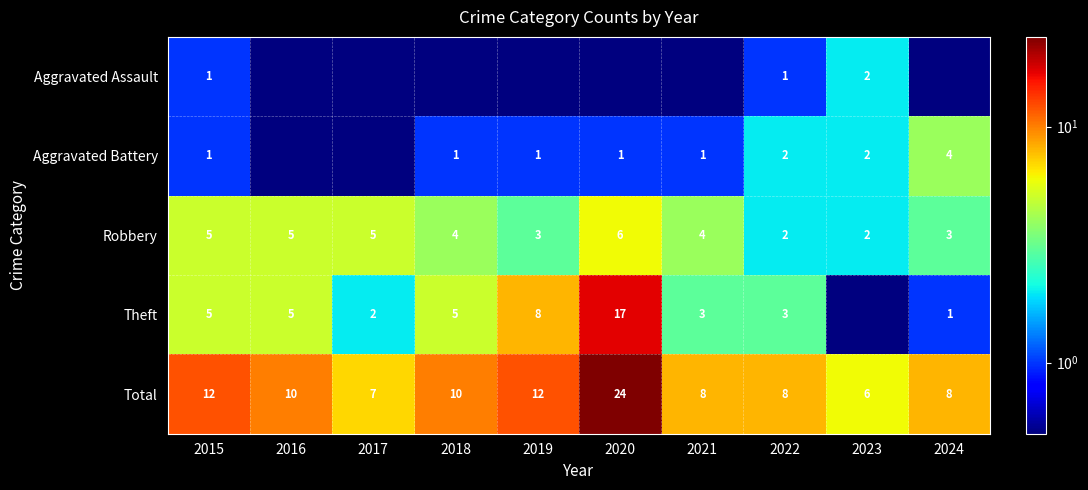

True or false: Aggravated Battery has a value of 0.4 at 2019.

False